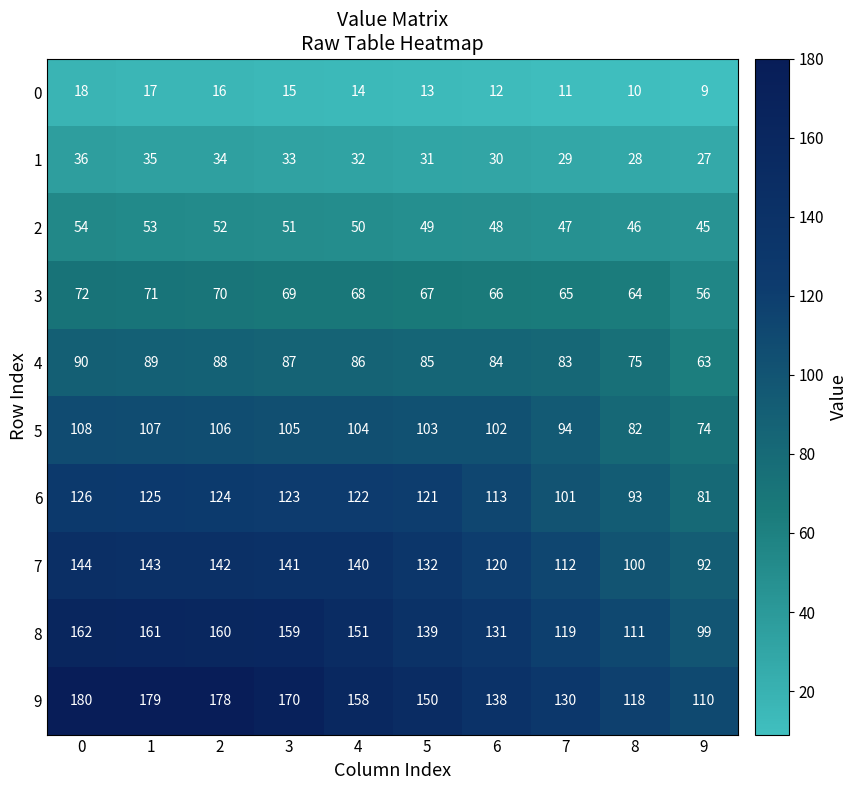

At which category does the chart reach its minimum across all series?

9